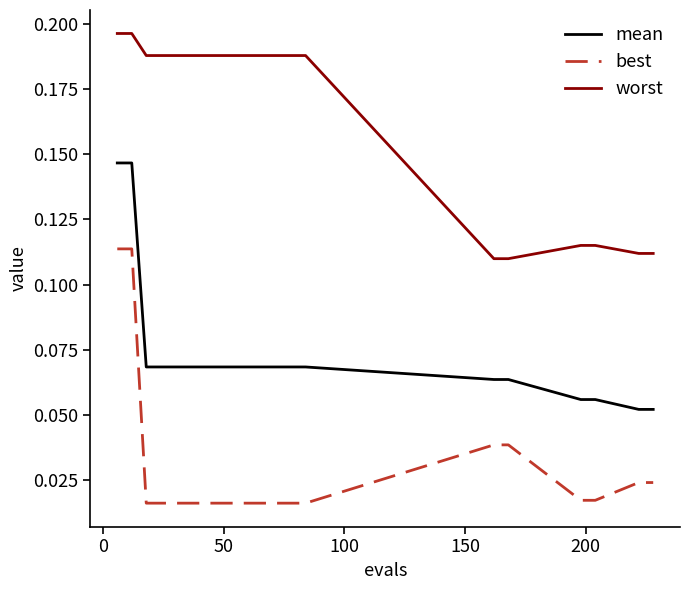

List the series in order of their peak value, highest first.

worst, mean, best